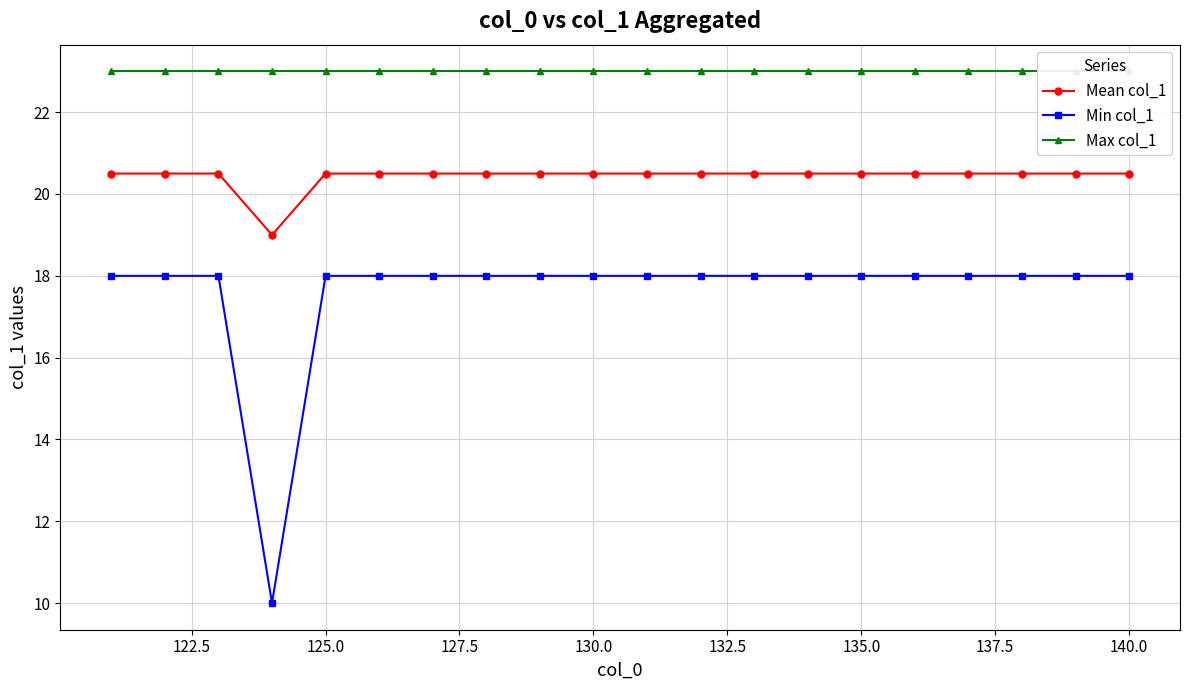

What is the lowest value of the Mean col_1 series?

19.0